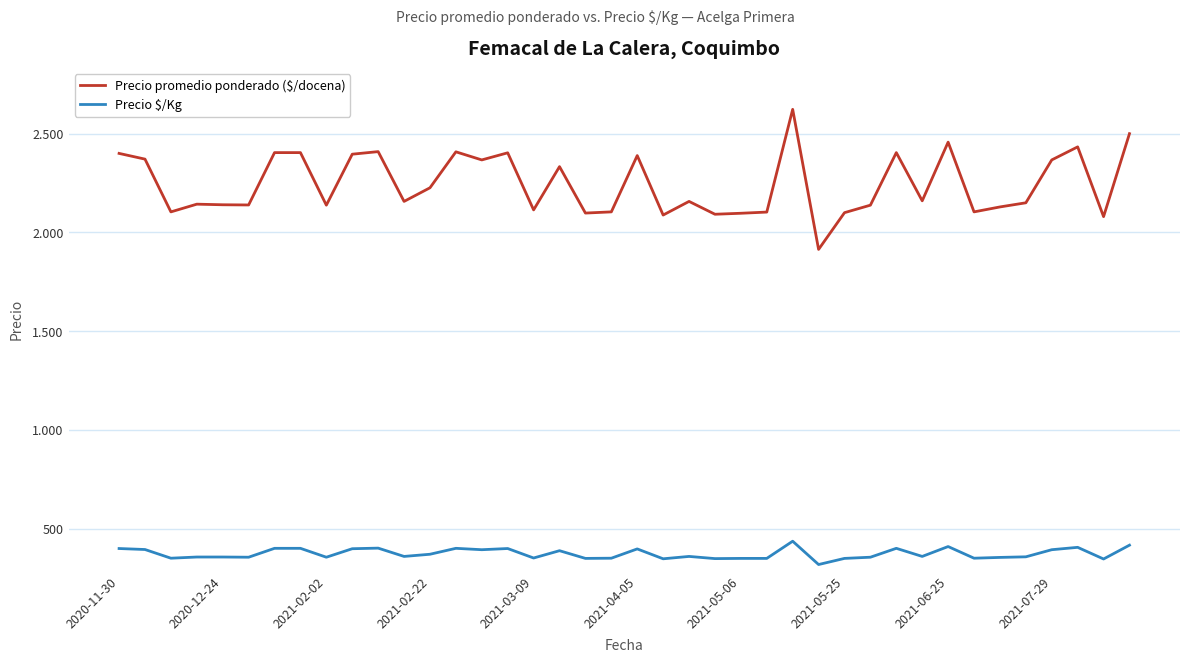

Does the chart have visible grid lines?

Yes